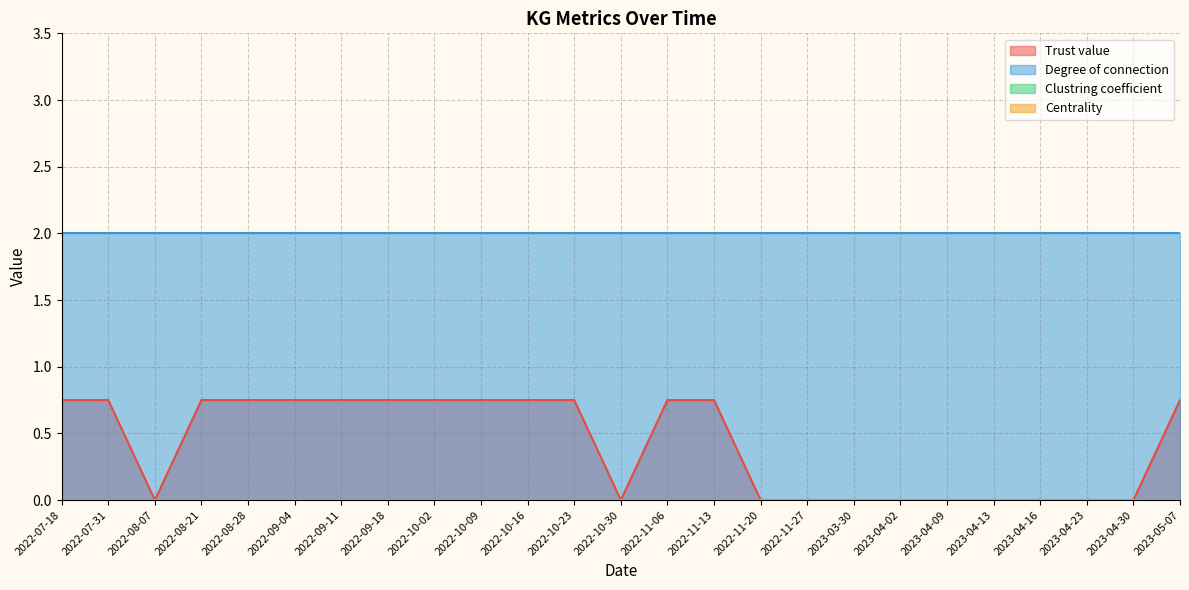

Which category has the lowest value in the Trust value series?

2022-08-07